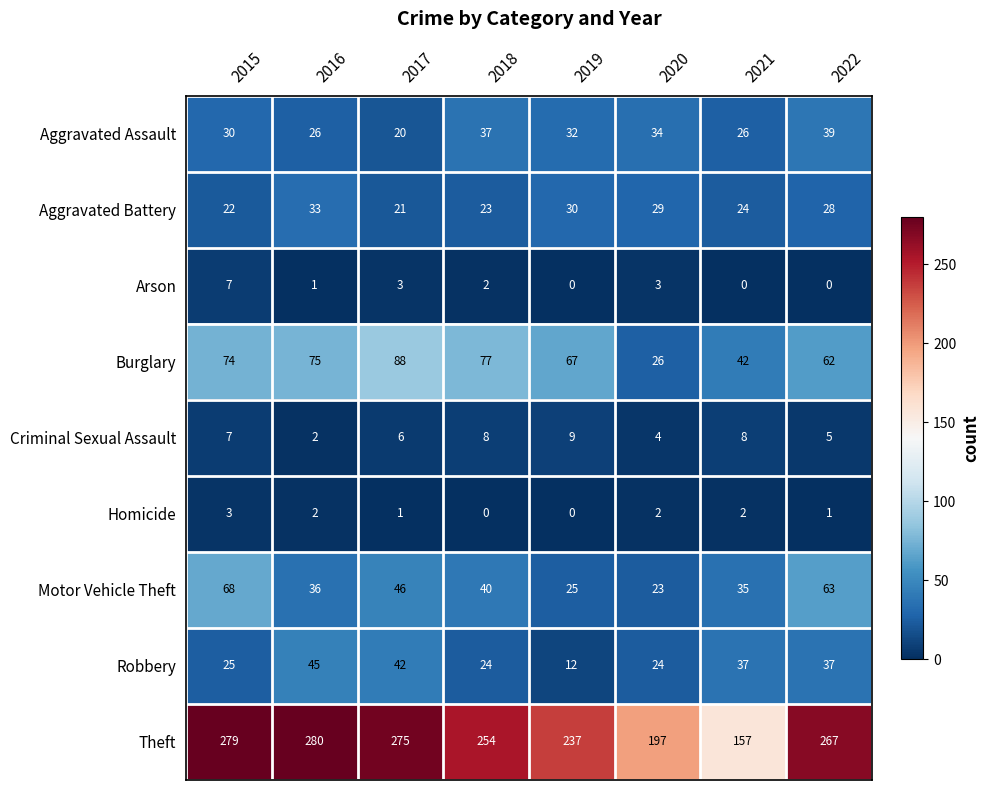

Which label corresponds to the largest value in the chart?

2016